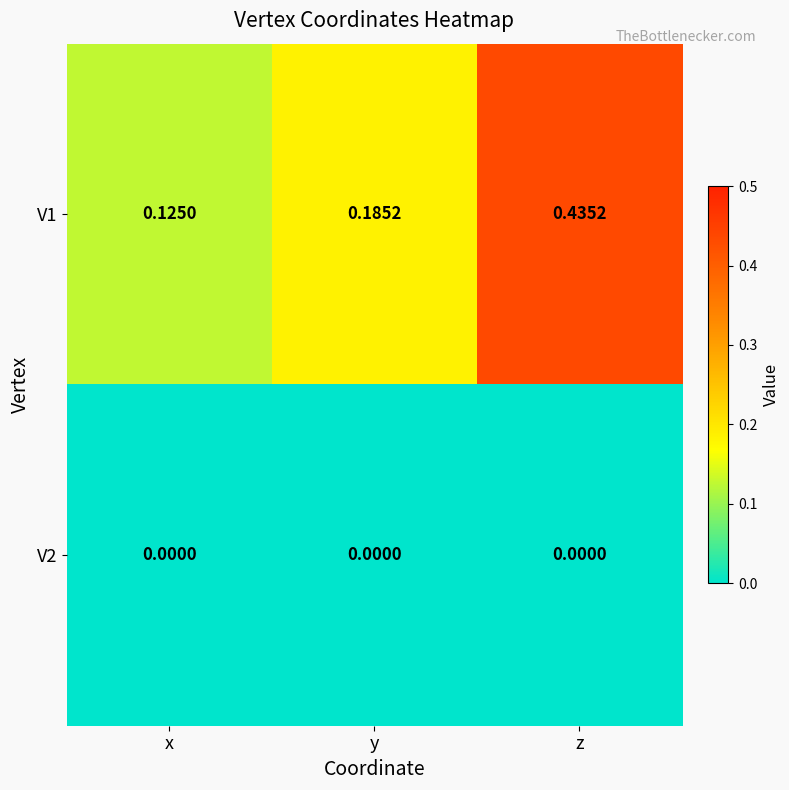

Is the value of V1 at x greater than the value of V2 at y?

Yes